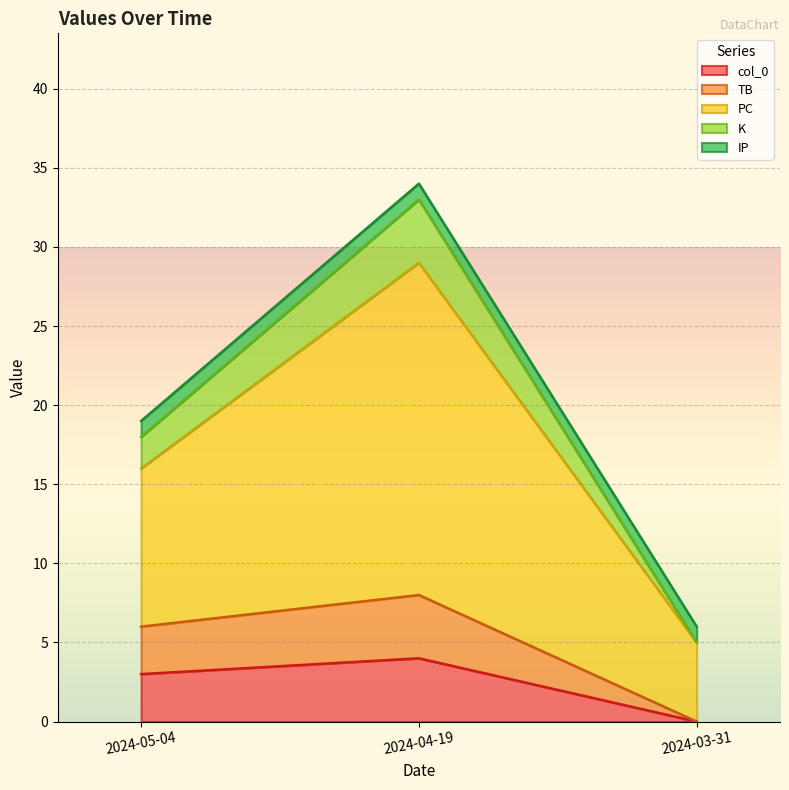

What is the greatest value displayed?

21